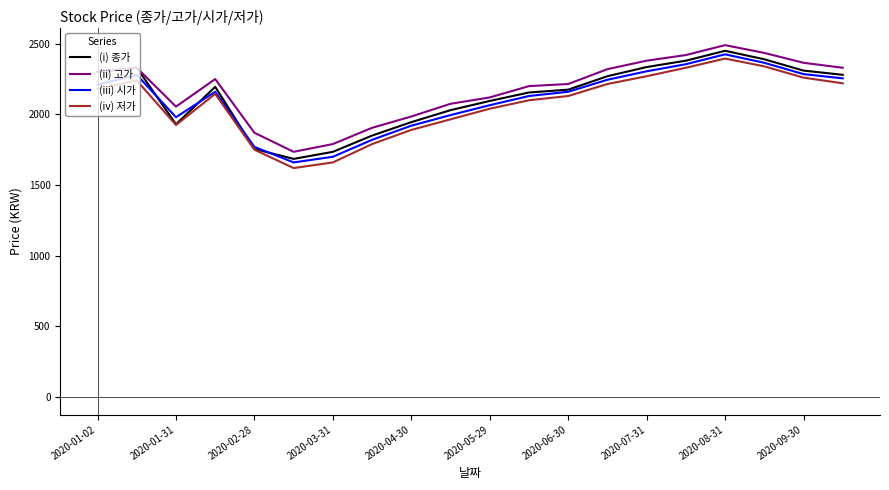

What is the minimum value shown in the chart?

1620